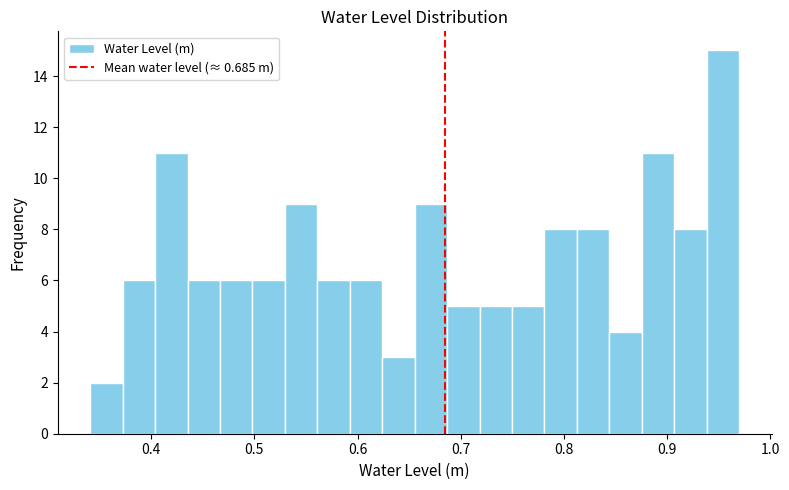

Read against the x-axis, roughly where is the centre of the tallest bar?

0.95